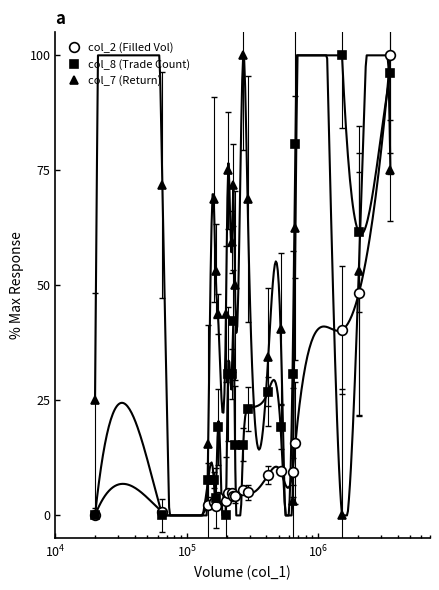

What is the greatest value displayed?

100.0